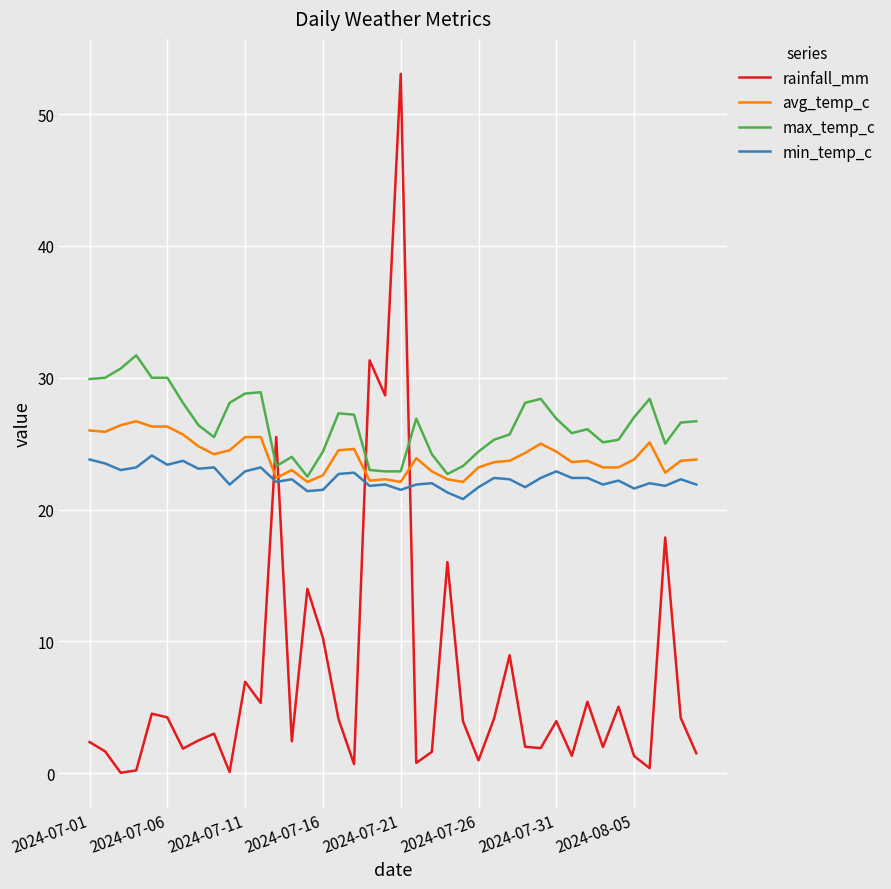

How many series are shown in this chart?

4